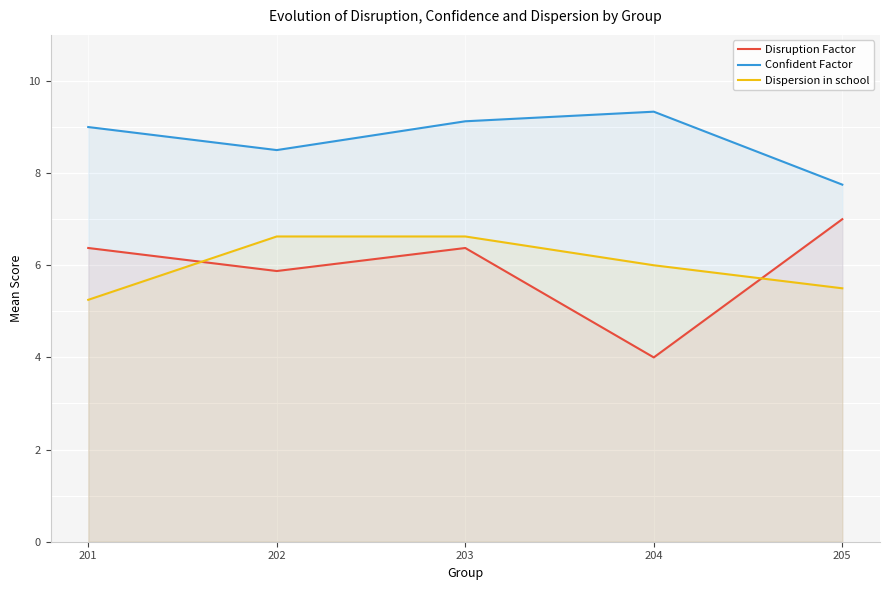

True or false: Confident Factor and Dispersion in school cross at least once.

False